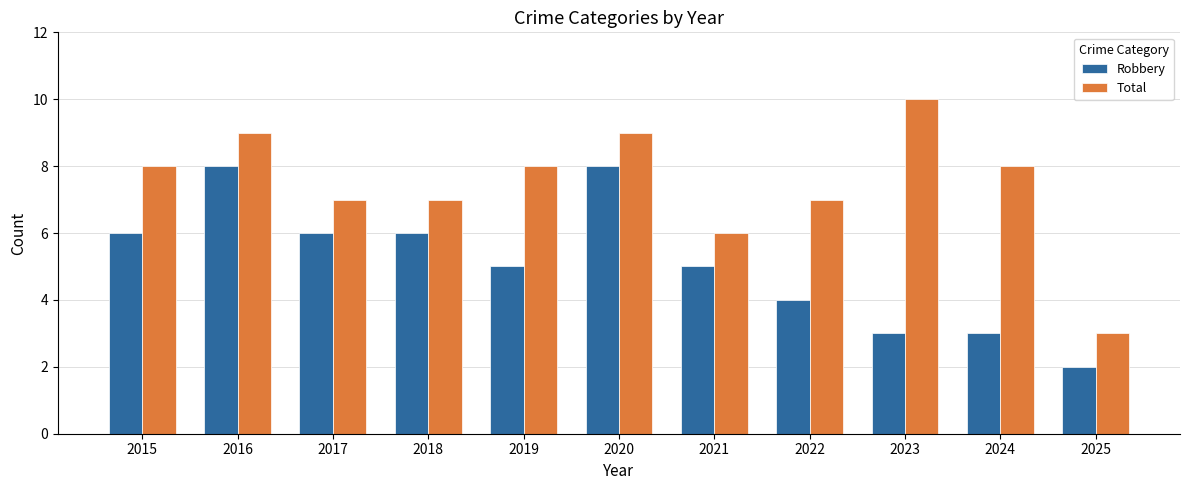

What is the average value of the Robbery series?

5